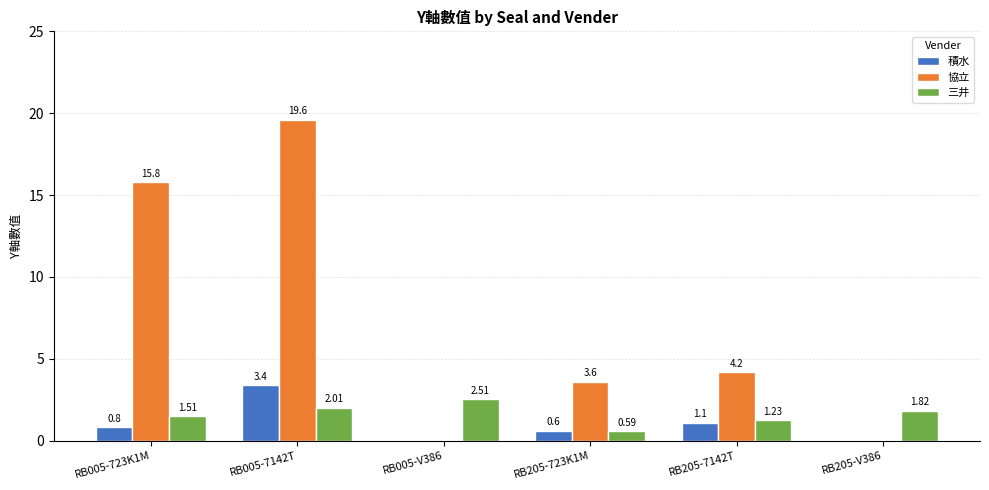

Is the value of 三井 at RB205-V386 greater than the value of 積水 at RB205-V386?

Yes